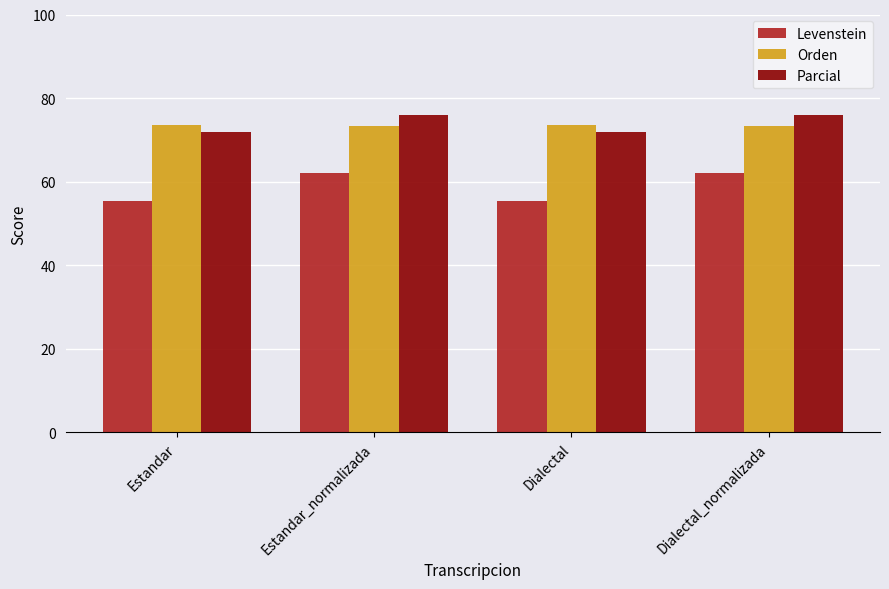

Is the value of Levenstein at Dialectal_normalizada greater than the value of Parcial at Estandar?

No